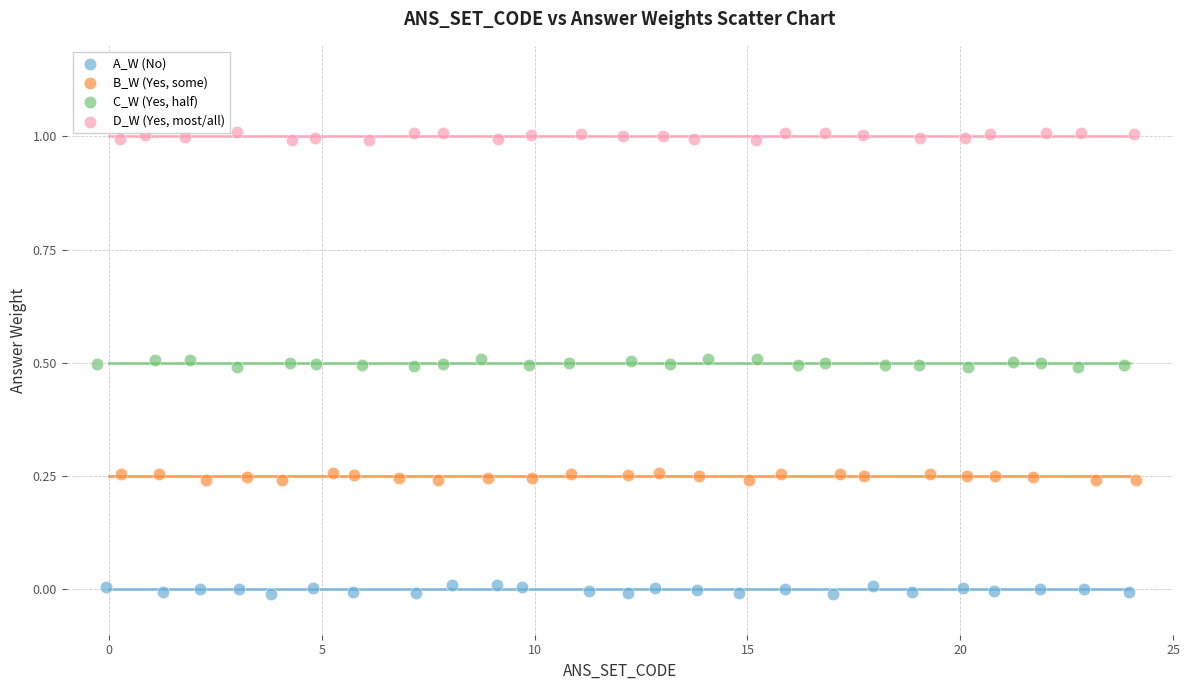

Which series reaches the minimum Y coordinate?

A_W (No)